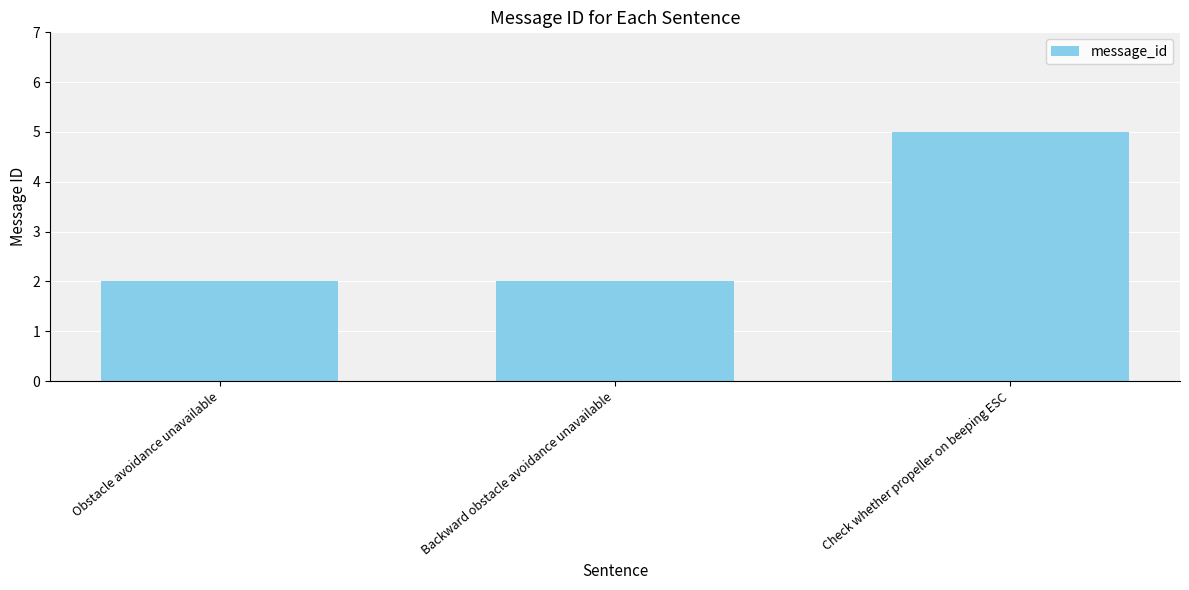

True or false: the data shows 2 at Obstacle avoidance unavailable.

True